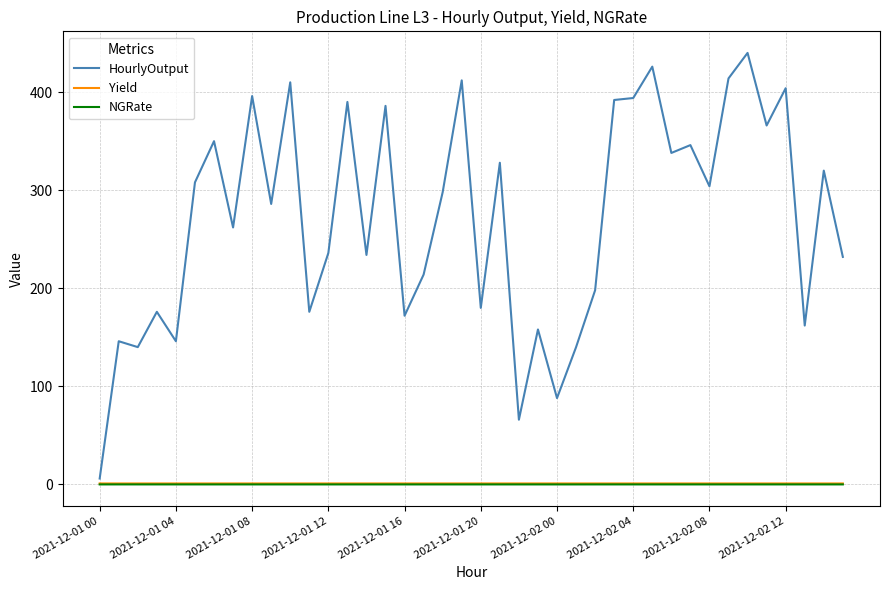

Count the number of categories in the chart.

40